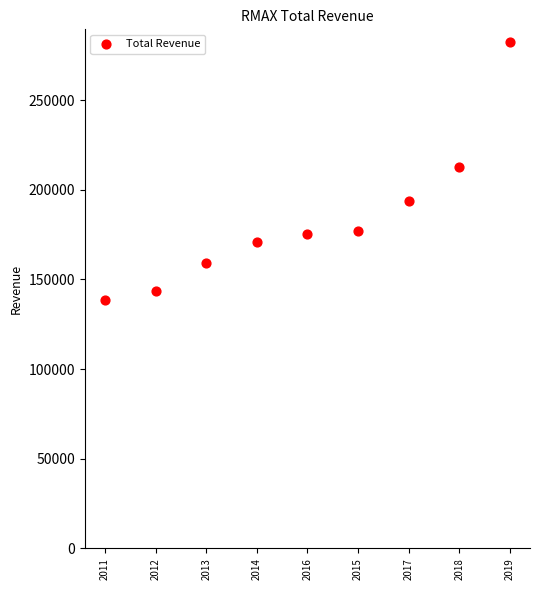

What is the range of Y values (max minus min)?

144000